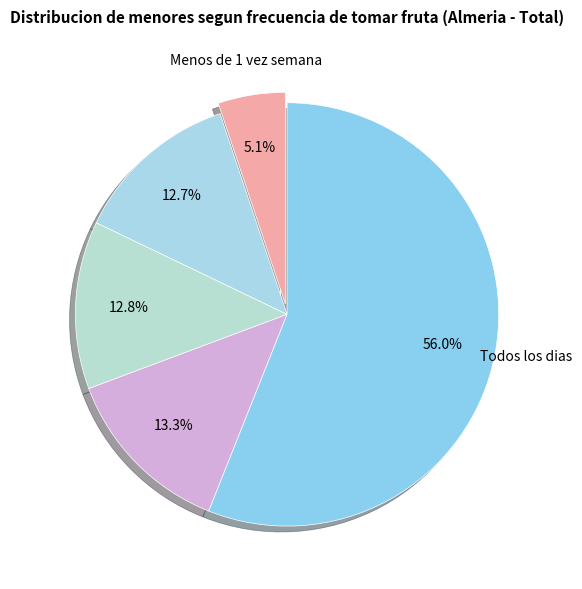

Count the number of slices in the pie.

5